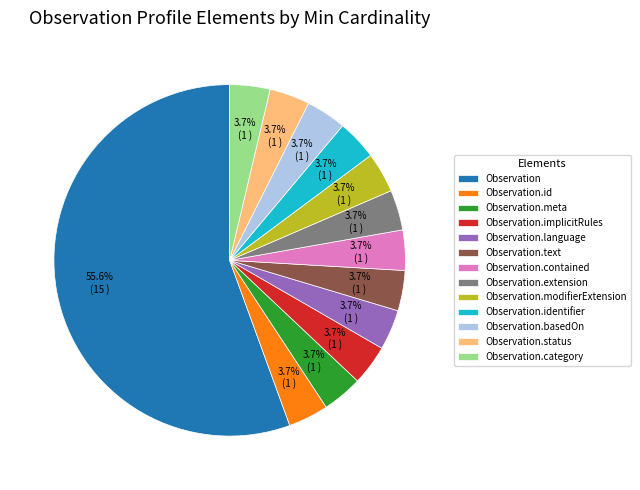

What is the largest slice in the pie chart?

Observation